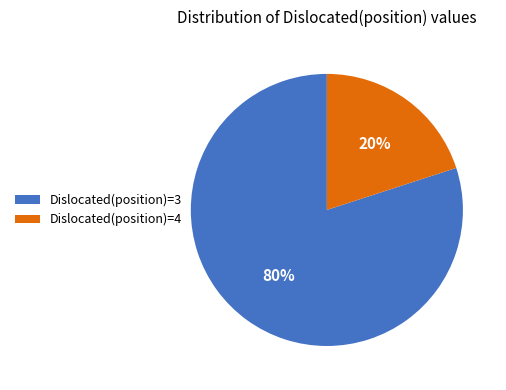

Is there a majority slice in this chart?

Yes